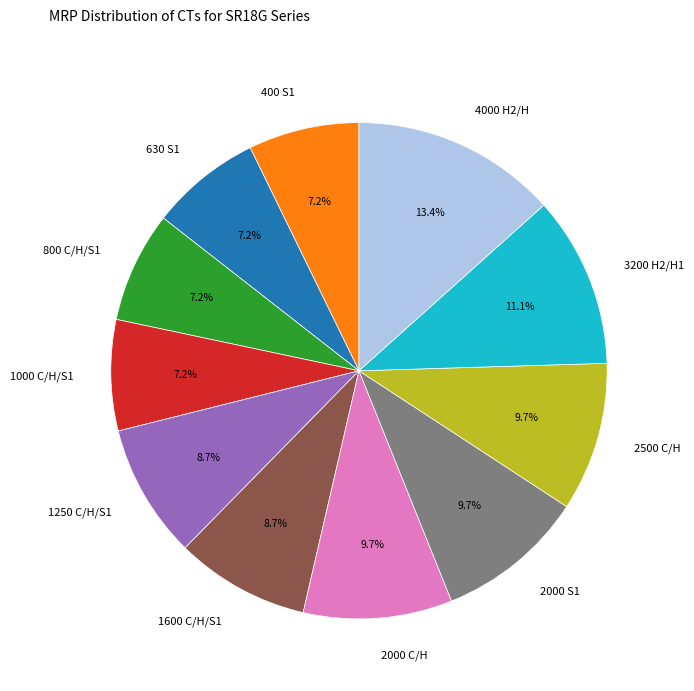

What is the largest slice in the pie chart?

4000 H2/H